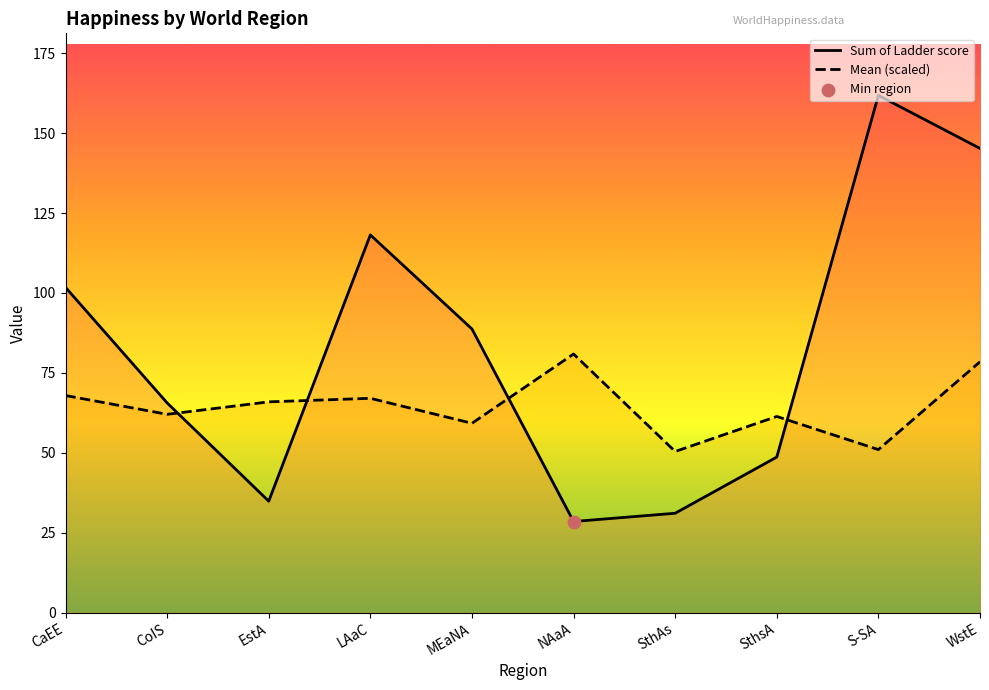

At which category is the sum across all series the highest?

WstE